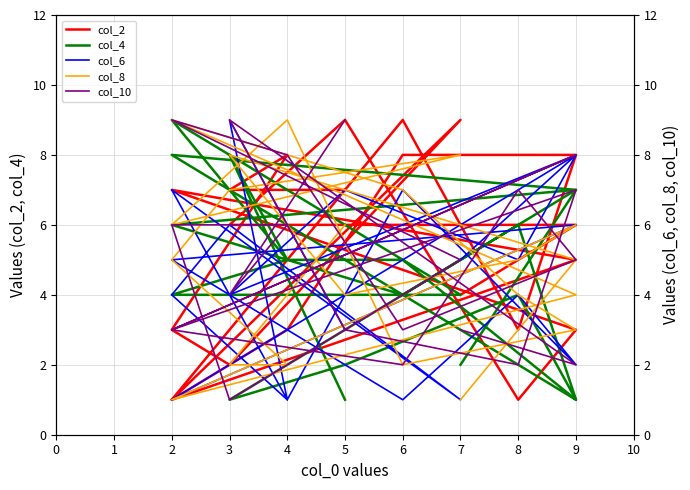

What is the spread (max minus min) of values at 4?

4